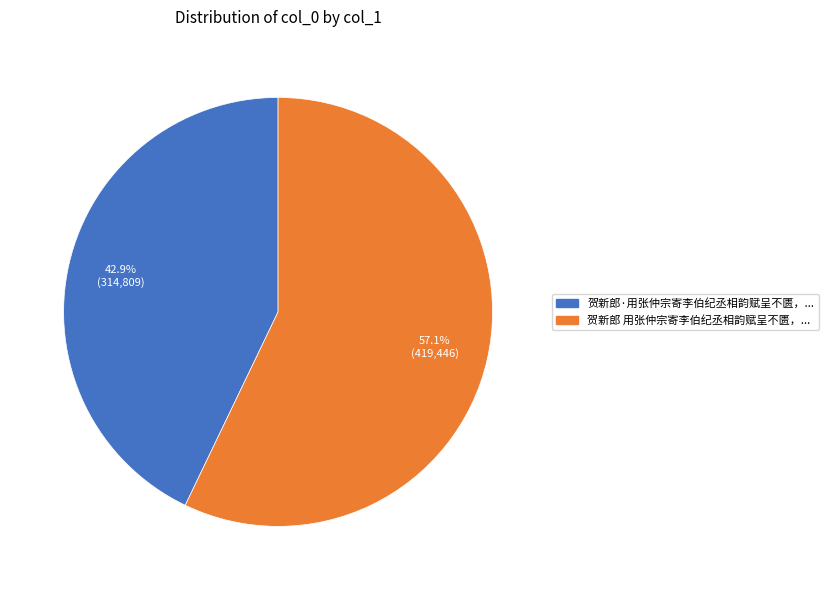

Is there a majority slice in this chart?

Yes